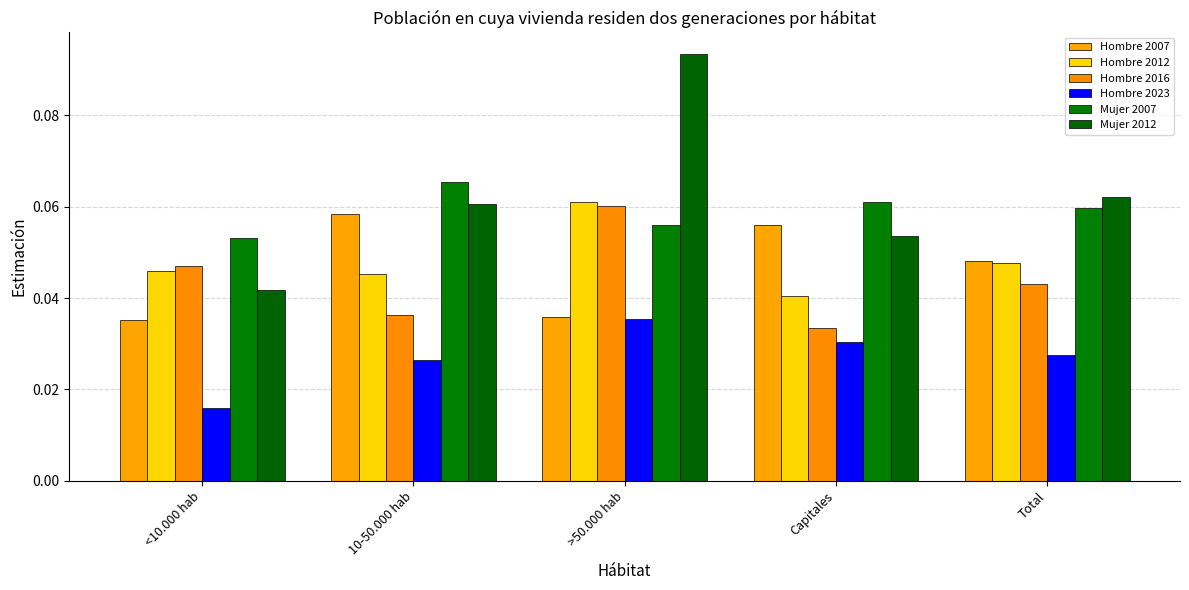

Are the bars grouped side by side (vs. stacked)?

Yes